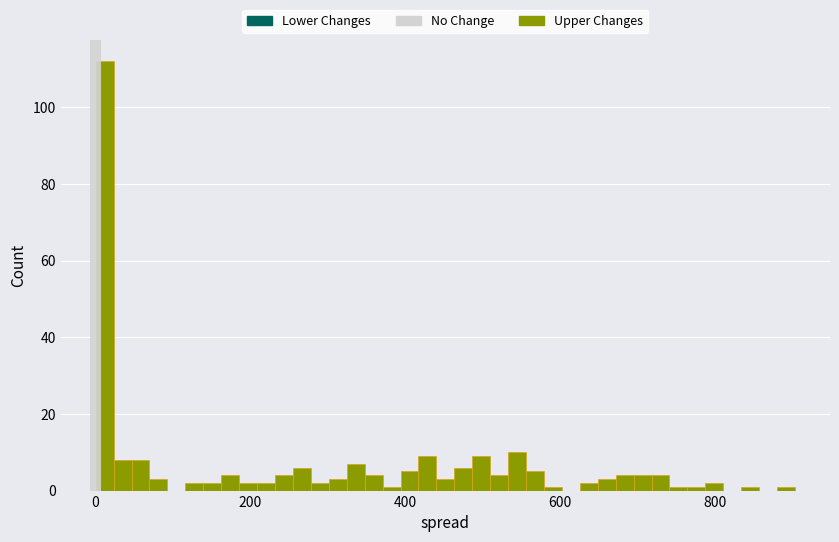

Around what value on the x-axis is the tallest bar? Give the approximate position of its centre, as read against the axis.

20